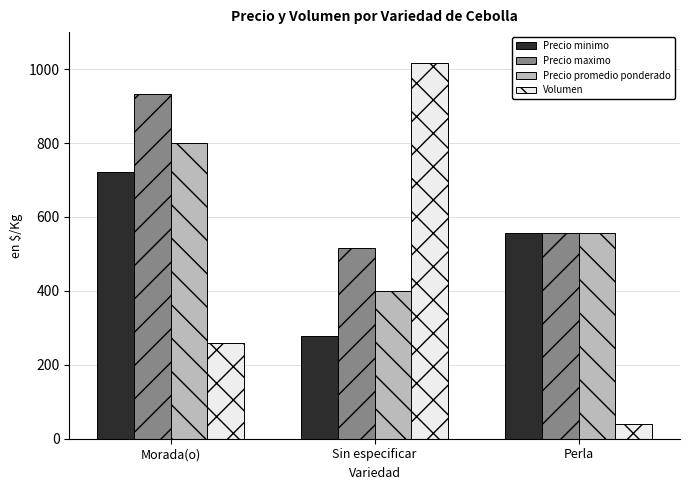

Rank the series at Sin especificar from highest to lowest value.

Volumen, Precio maximo, Precio promedio ponderado, Precio minimo